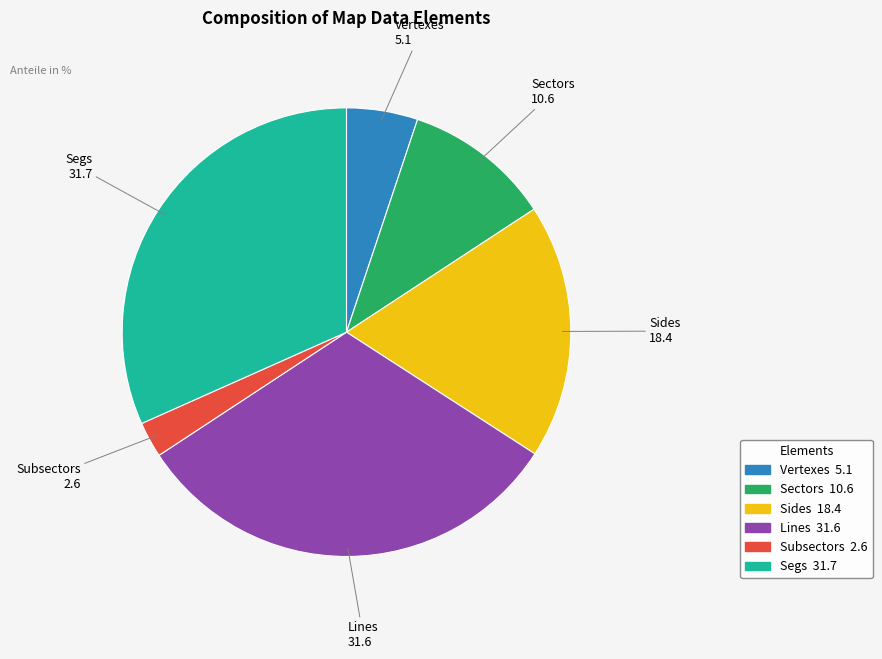

Do Sectors and Vertexes together represent more than half of the pie?

No